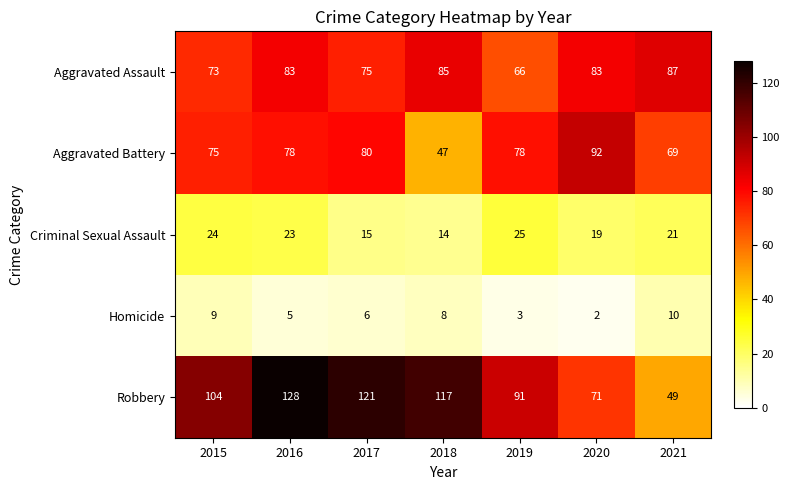

What is the difference between the Robbery values at 2015 and 2019?

13